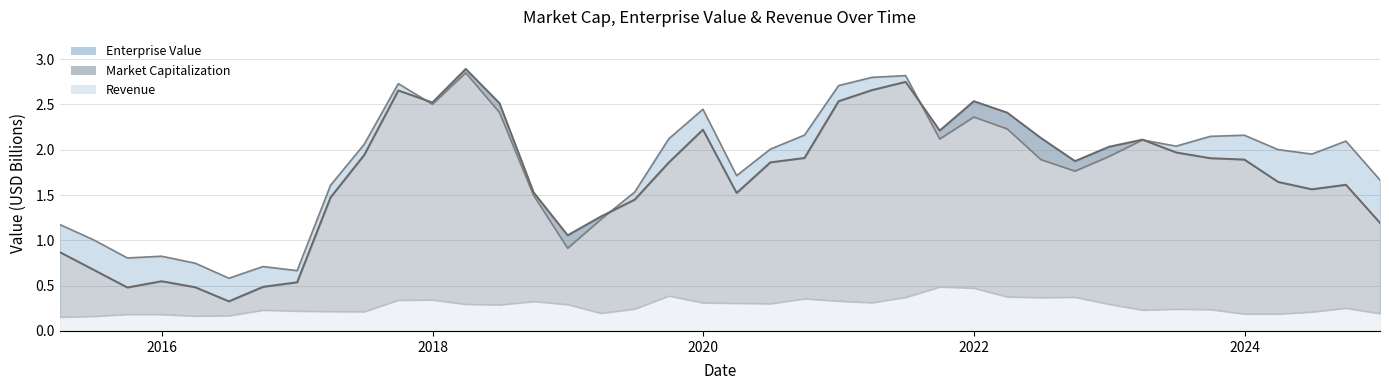

How many categories are shown in the chart?

40